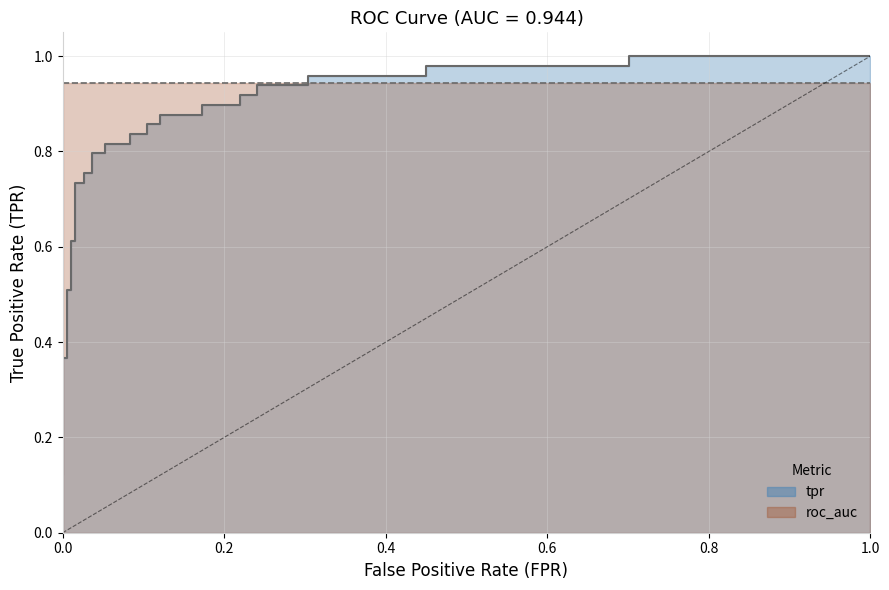

What is the average value?

0.7